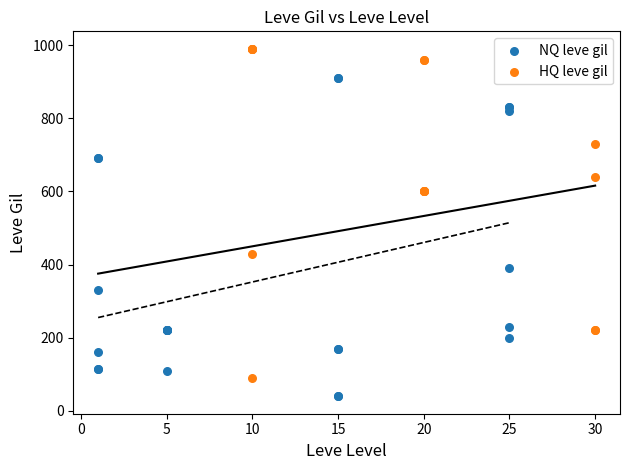

Which series reaches the minimum Y coordinate?

NQ leve gil